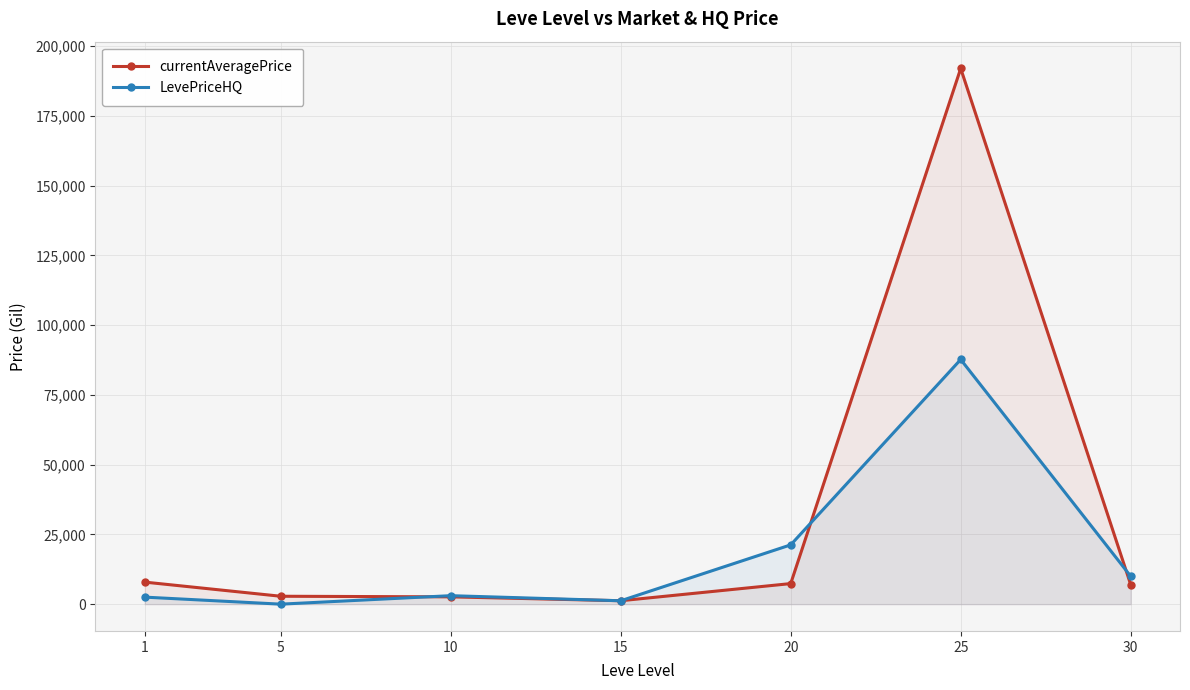

How many interior local valleys does the LevePriceHQ series have?

2